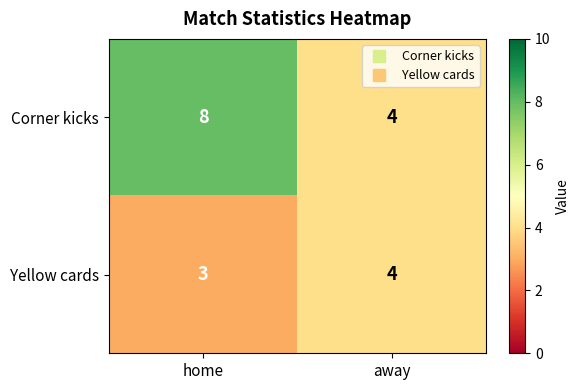

What is the average value of the Yellow cards series?

4